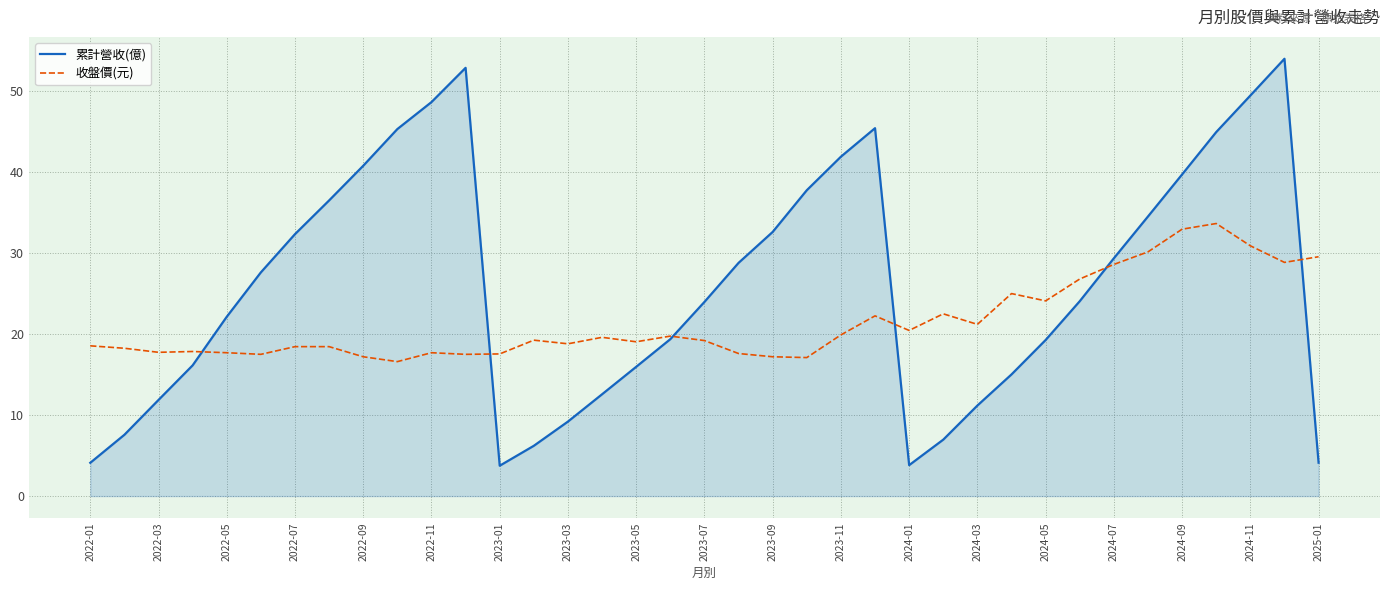

Rank the series by their maximum value, from highest to lowest.

累計營收(億), 收盤價(元)